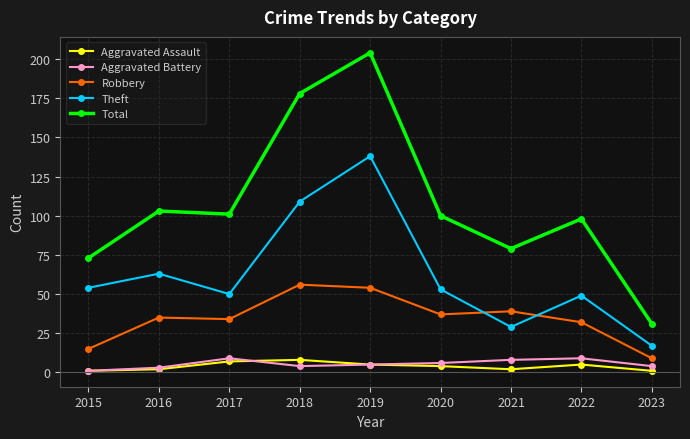

True or false: Total and Robbery intersect in this chart.

False